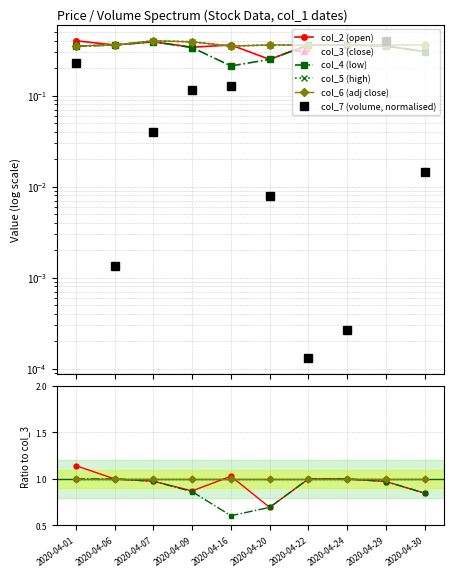

What is the average value of the col_6 series?

0.4